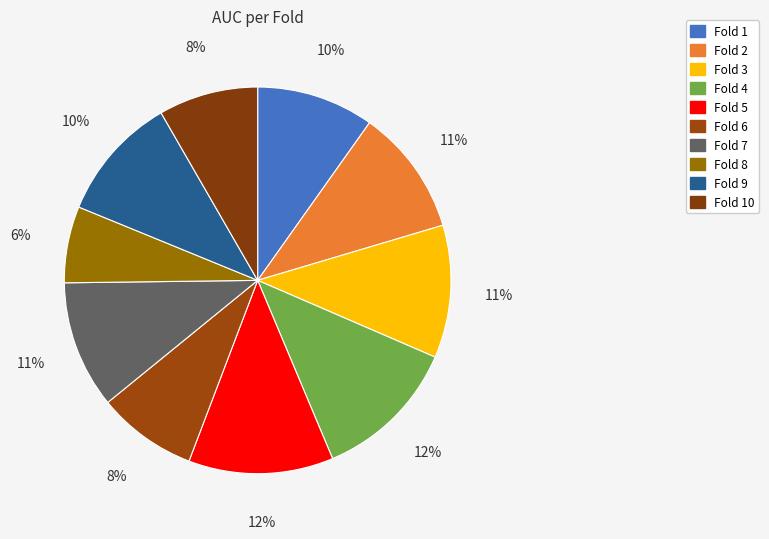

Which slice is the smallest?

Fold 8